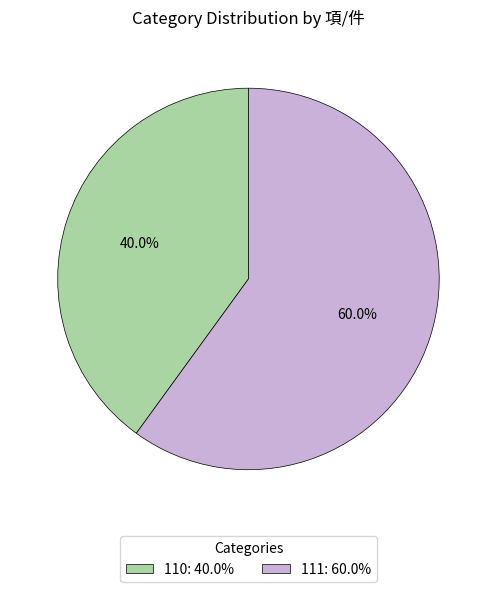

To the nearest percent, what percentage of the pie is 110?

40%